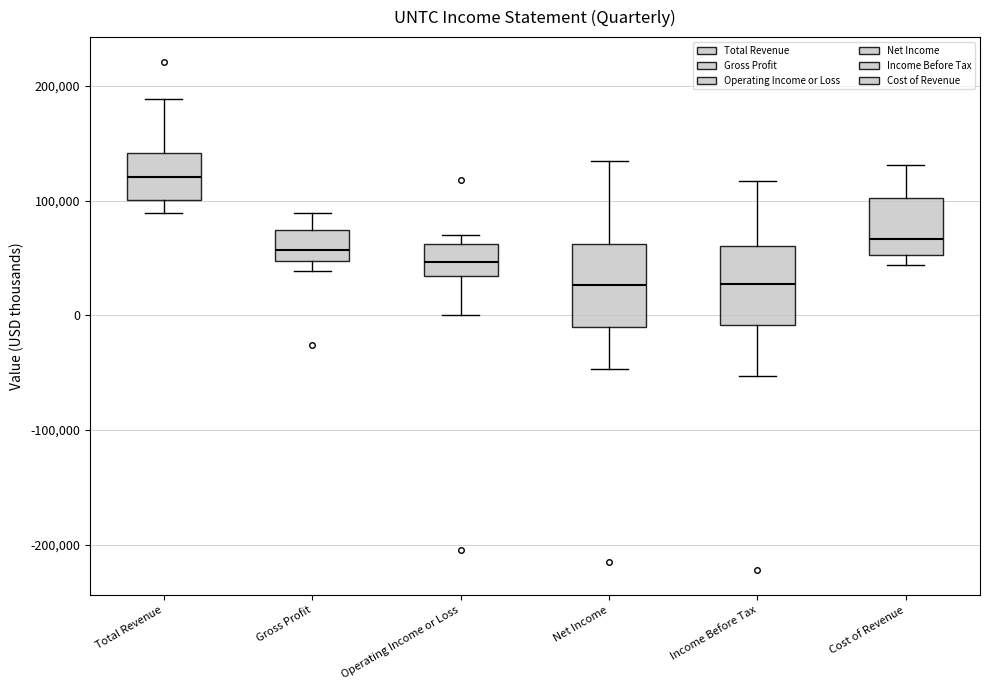

Where does the lower whisker of the box for Income Before Tax end on the y-axis? The values are not printed on the chart, so give them approximately, as read against the axis.

-50000